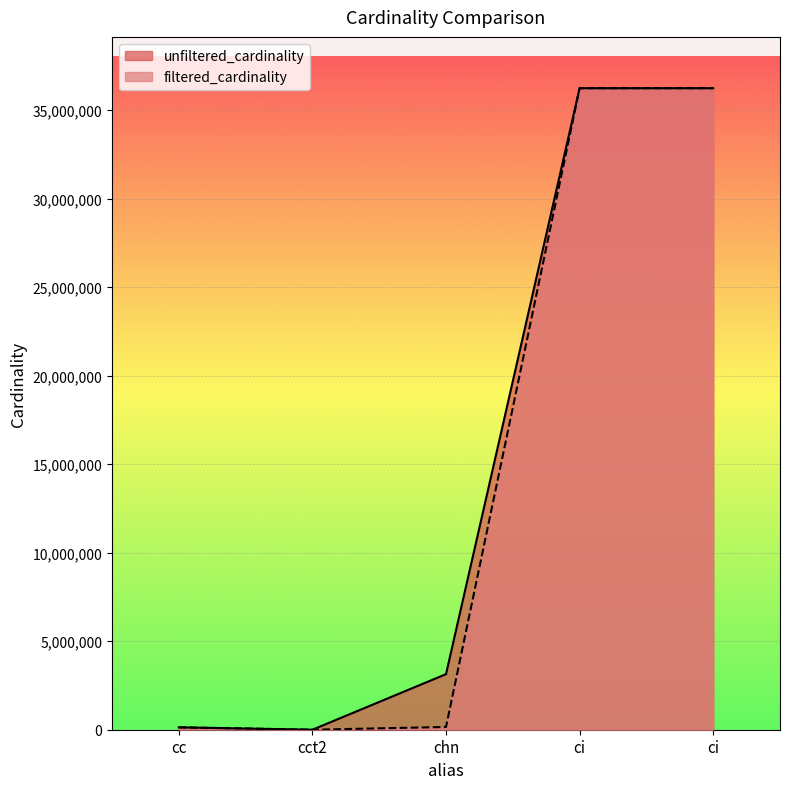

How many lines are shown in the chart?

2